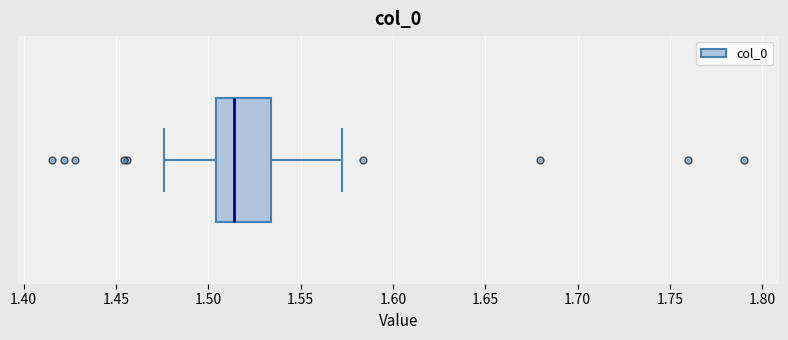

Read this box plot against the x-axis: the position of the median line, the range covered by the box, and the ends of both whiskers. The values are not printed on the chart, so give them approximately, as read against the axis.

median 1.515, box 1.505 to 1.535, whiskers 1.475 to 1.575